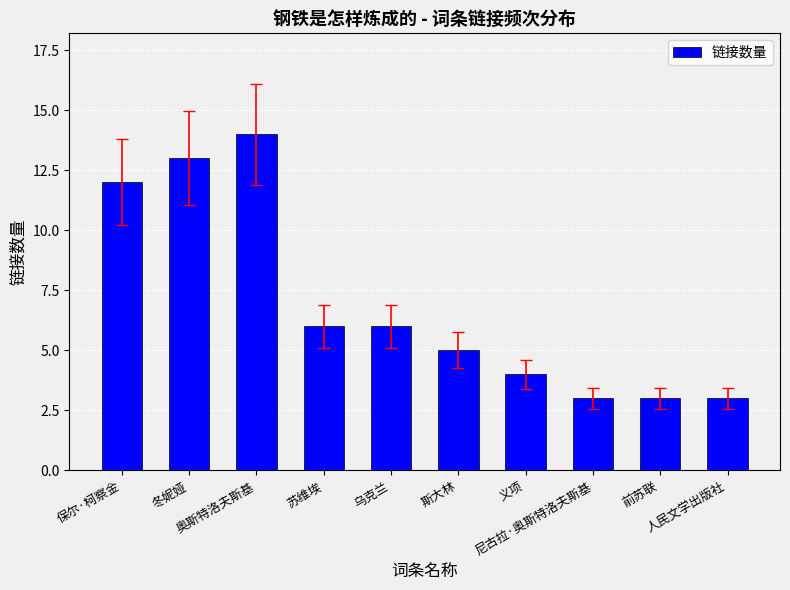

How many bars are there in total?

10